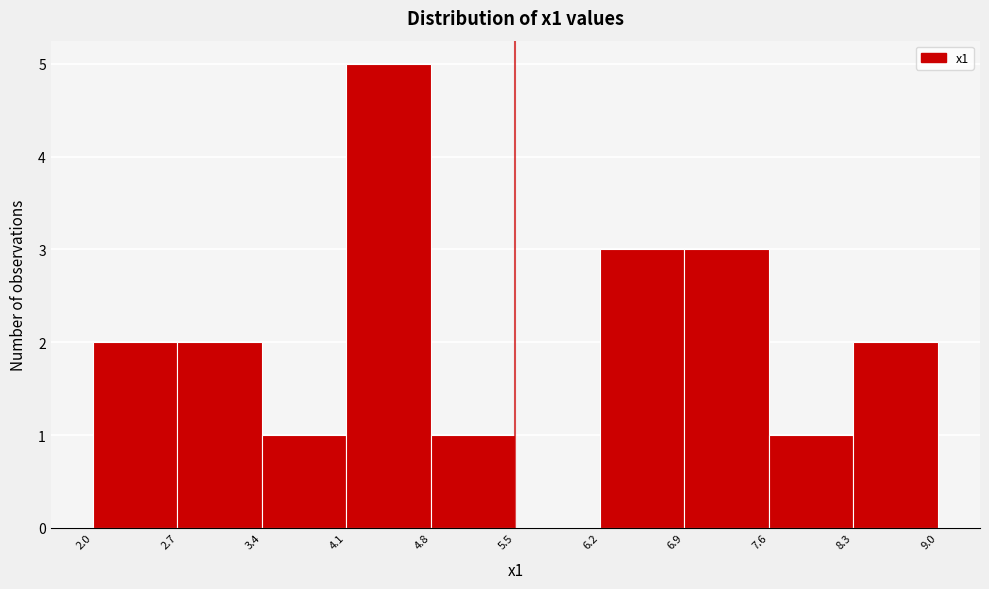

What is the height of the bar covering 6.9 to 7.6 on the x-axis? The values are not printed on the chart, so give them approximately, as read against the axis.

3